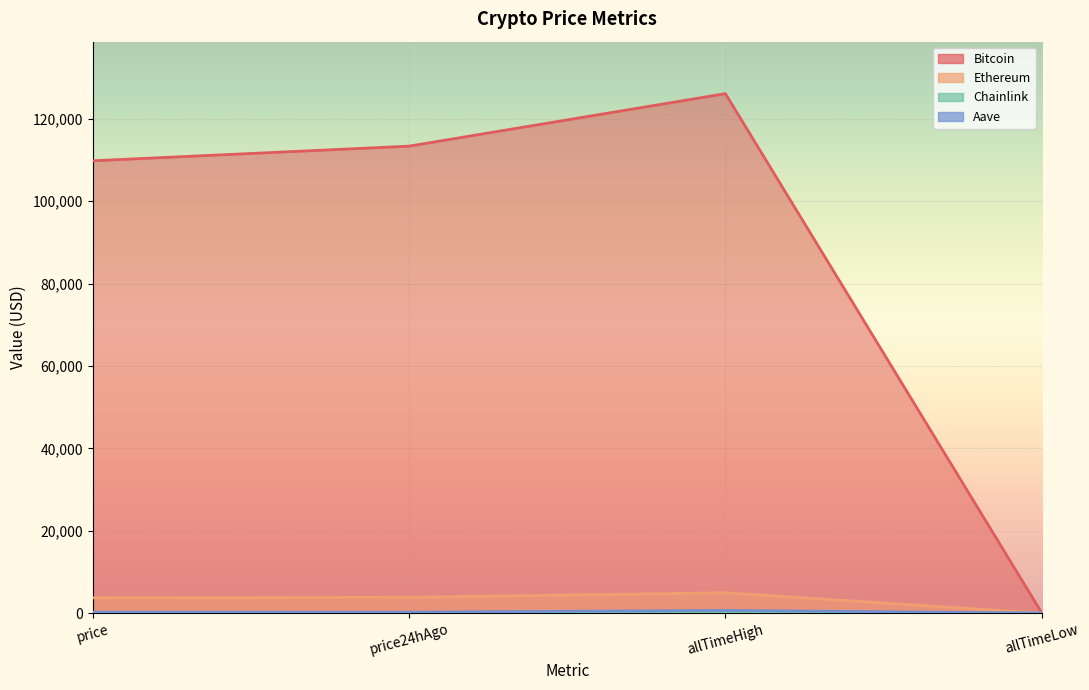

True or false: Aave and Bitcoin intersect in this chart.

False